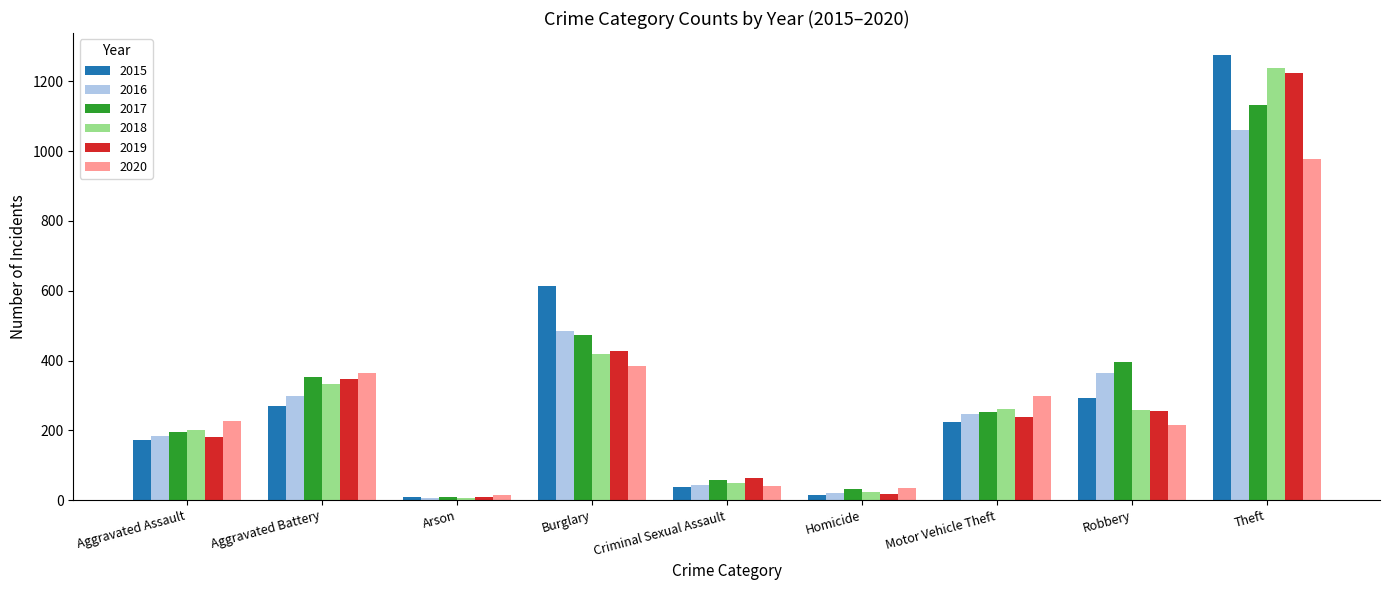

Is it true that 2015 equals 253 at Aggravated Assault?

False